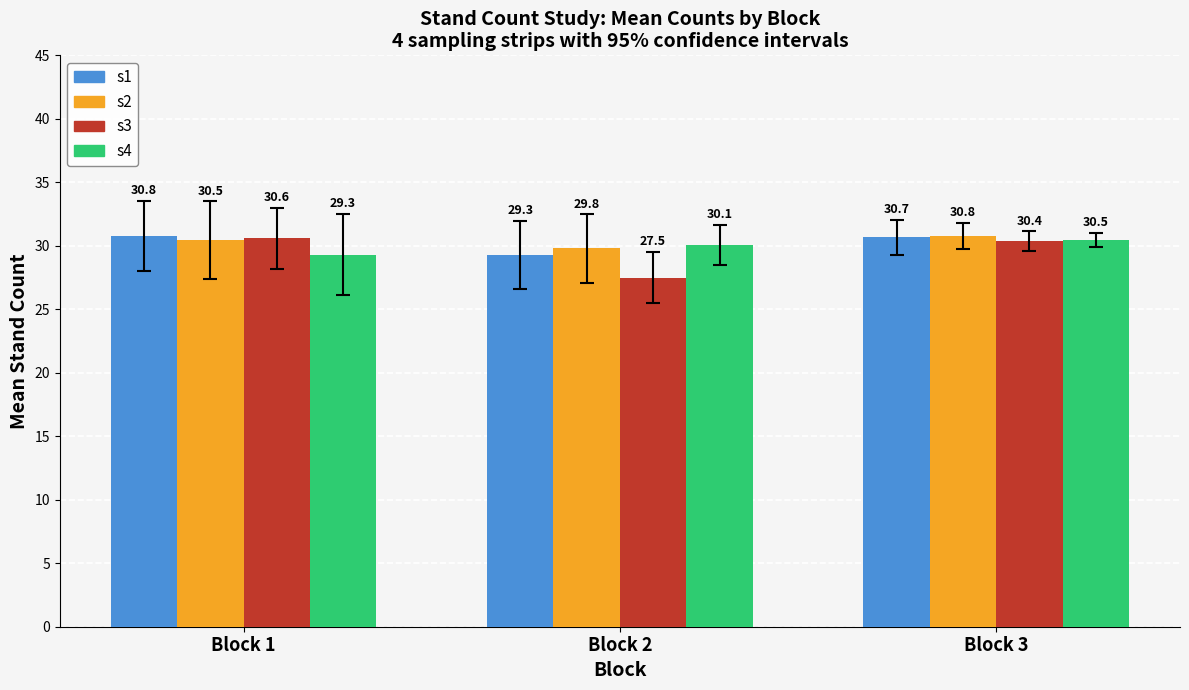

Rank the categories by s1 value from lowest to highest.

Block 2, Block 3, Block 1